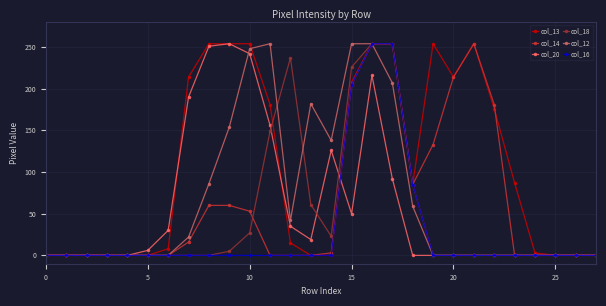

Which series has the largest total across all categories?

col_13